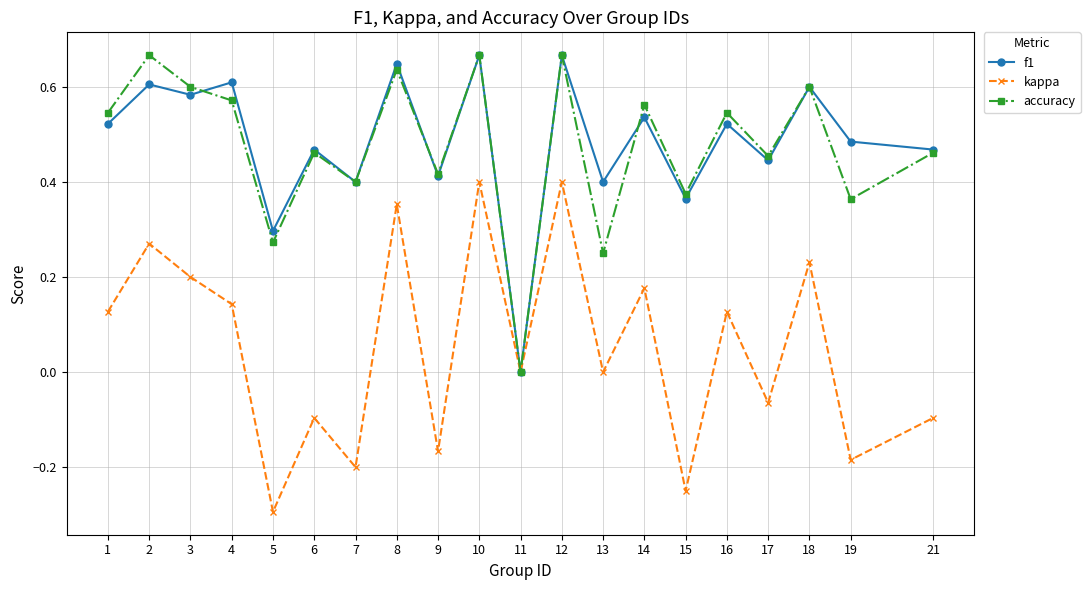

Is it true that f1 equals 0.2 at 17?

False